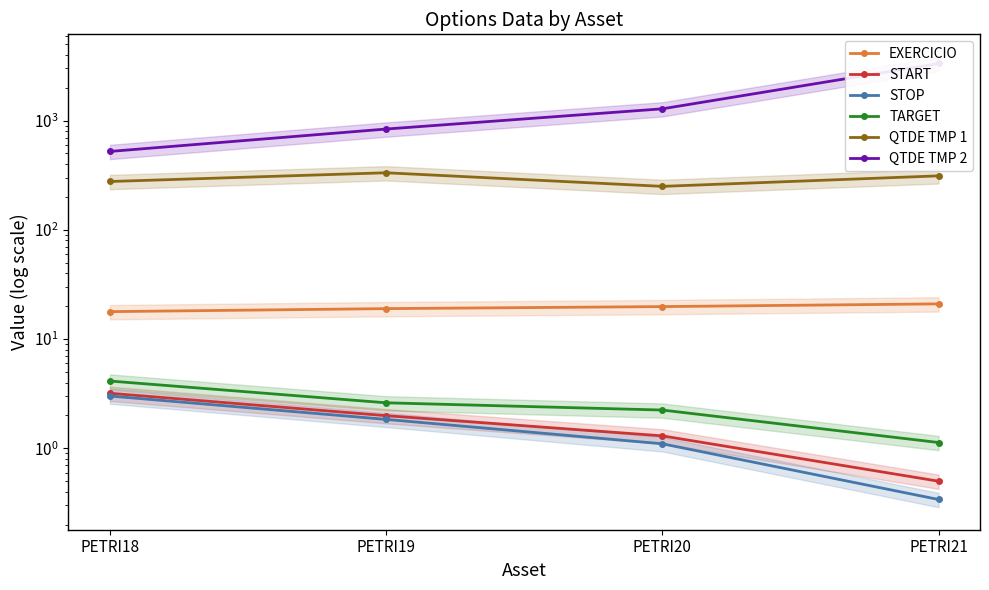

Which series has the largest range (max minus min)?

QTDE TMP 2